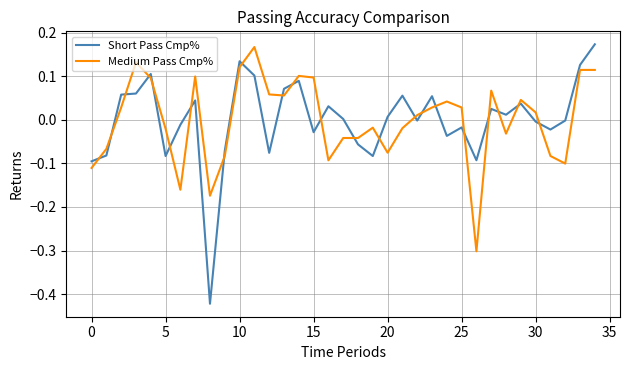

True or false: Medium Pass Cmp% and Short Pass Cmp% cross at least once.

True